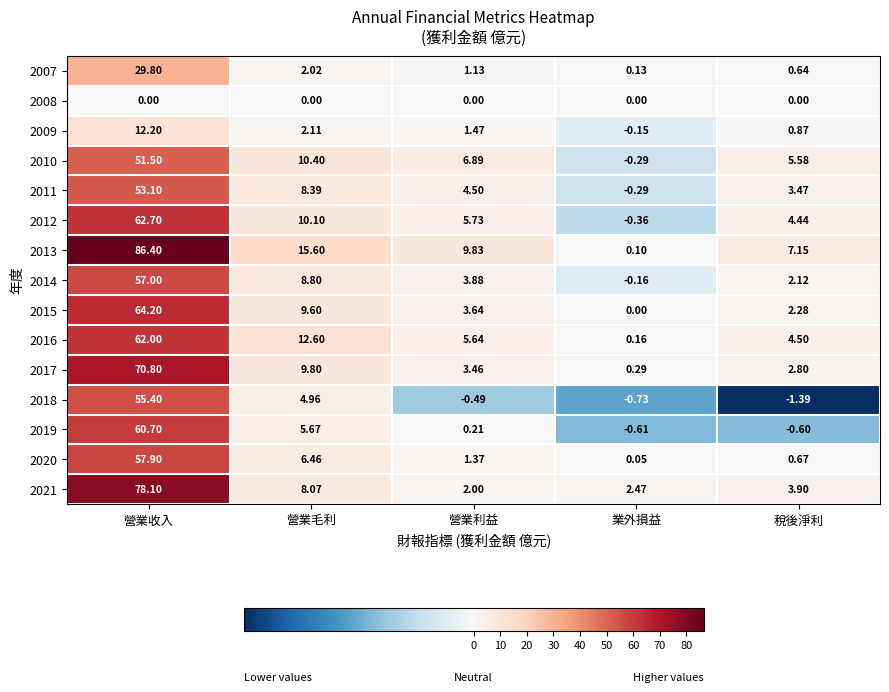

At which label does 2018 first exceed 0?

營業收入